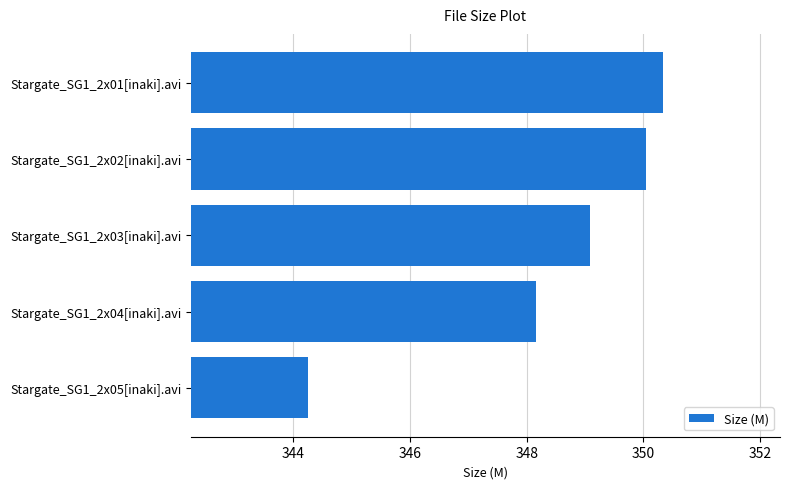

True or false: the data shows 350.3 at Stargate_SG1_2x01[inaki].avi.

True